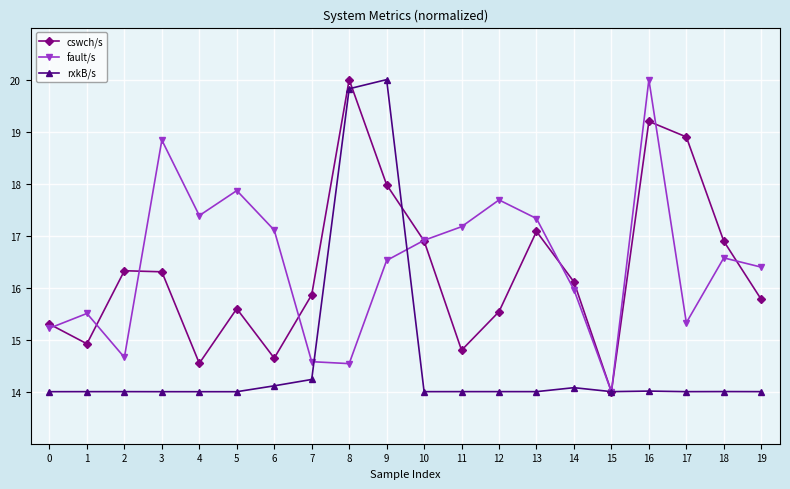

What is the value of the cswch/s point at the 20th from the left?

15.8